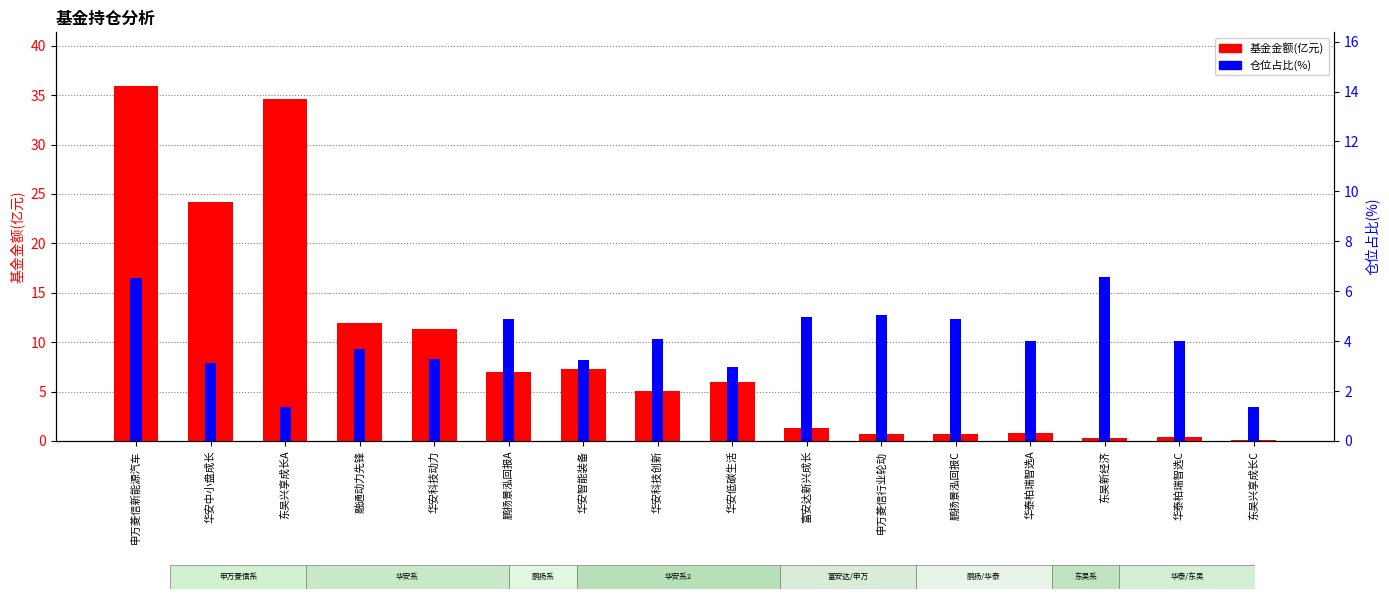

What are all the series names shown in the legend?

基金金额(亿元), 仓位占比(%)